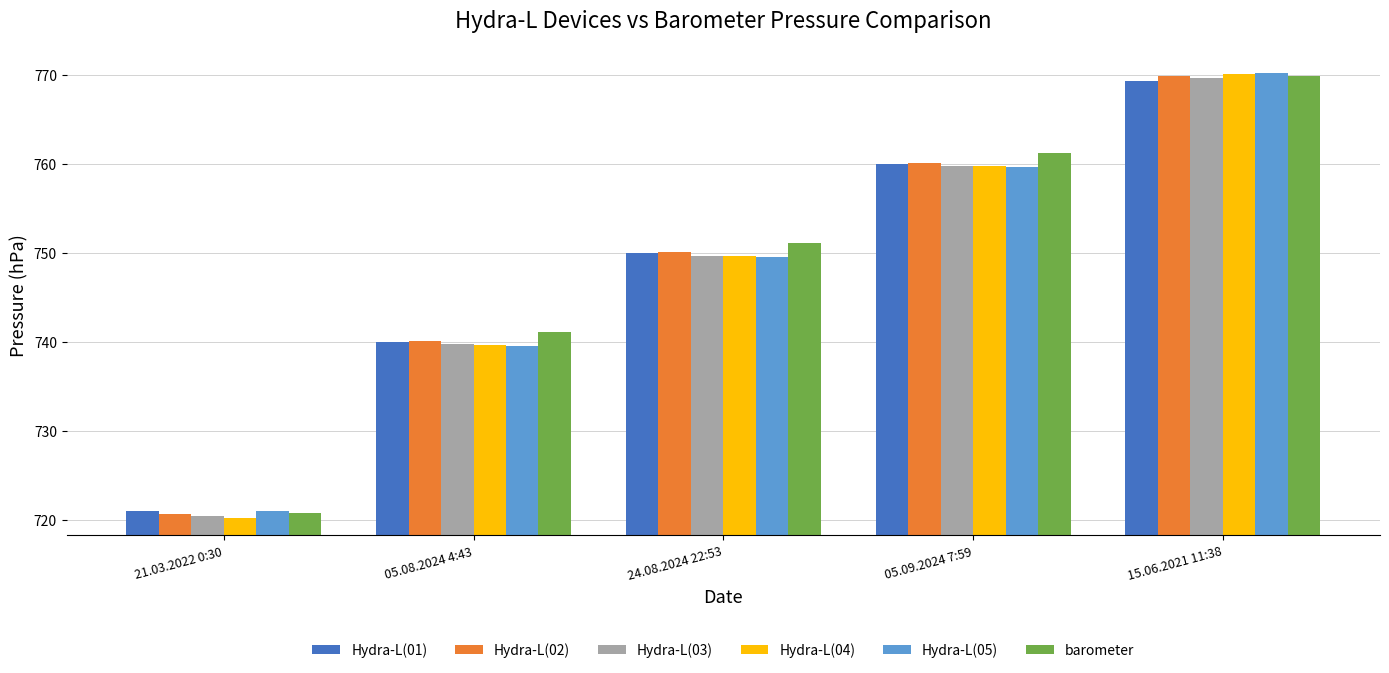

List the labels in order of Hydra-L(04) value, smallest first.

21.03.2022 0:30, 05.08.2024 4:43, 24.08.2024 22:53, 05.09.2024 7:59, 15.06.2021 11:38